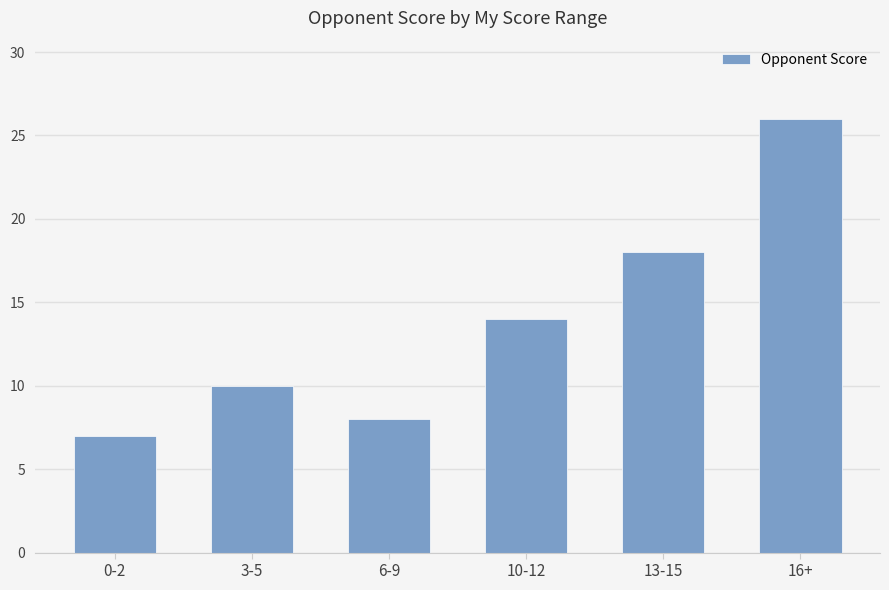

Approximately how many times larger is the value at 16+ compared to 10-12?

1.9